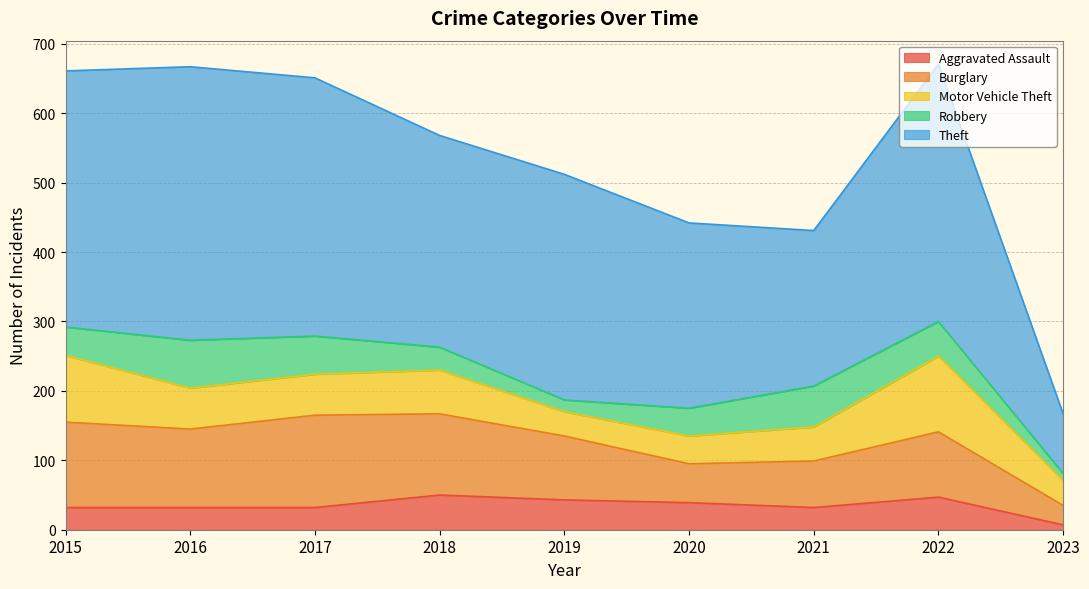

True or false: Aggravated Assault and Motor Vehicle Theft intersect in this chart.

True